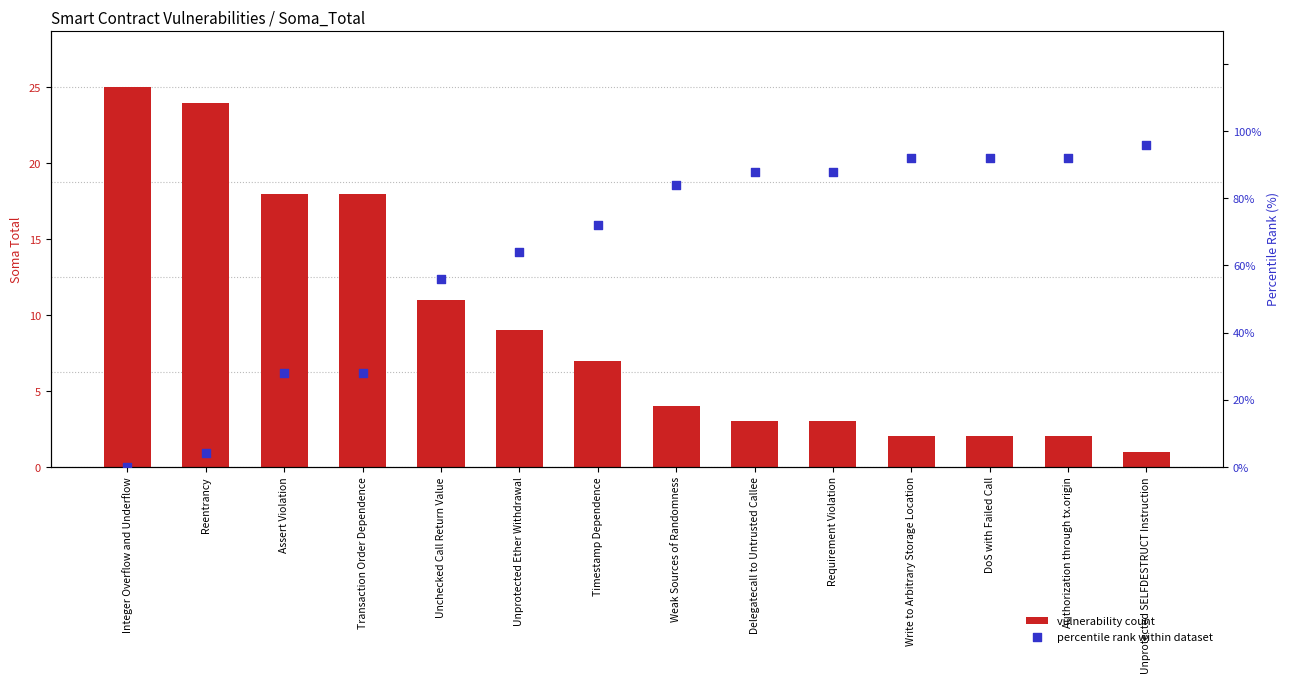

Which series has the largest Y range (max minus min)?

percentile rank within dataset